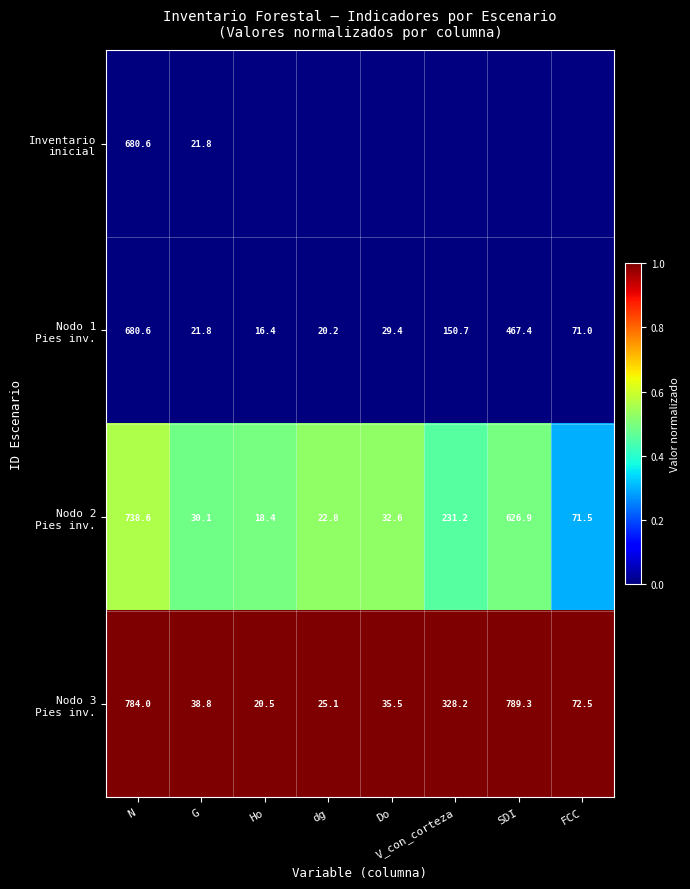

Which label corresponds to the largest value in the chart?

N